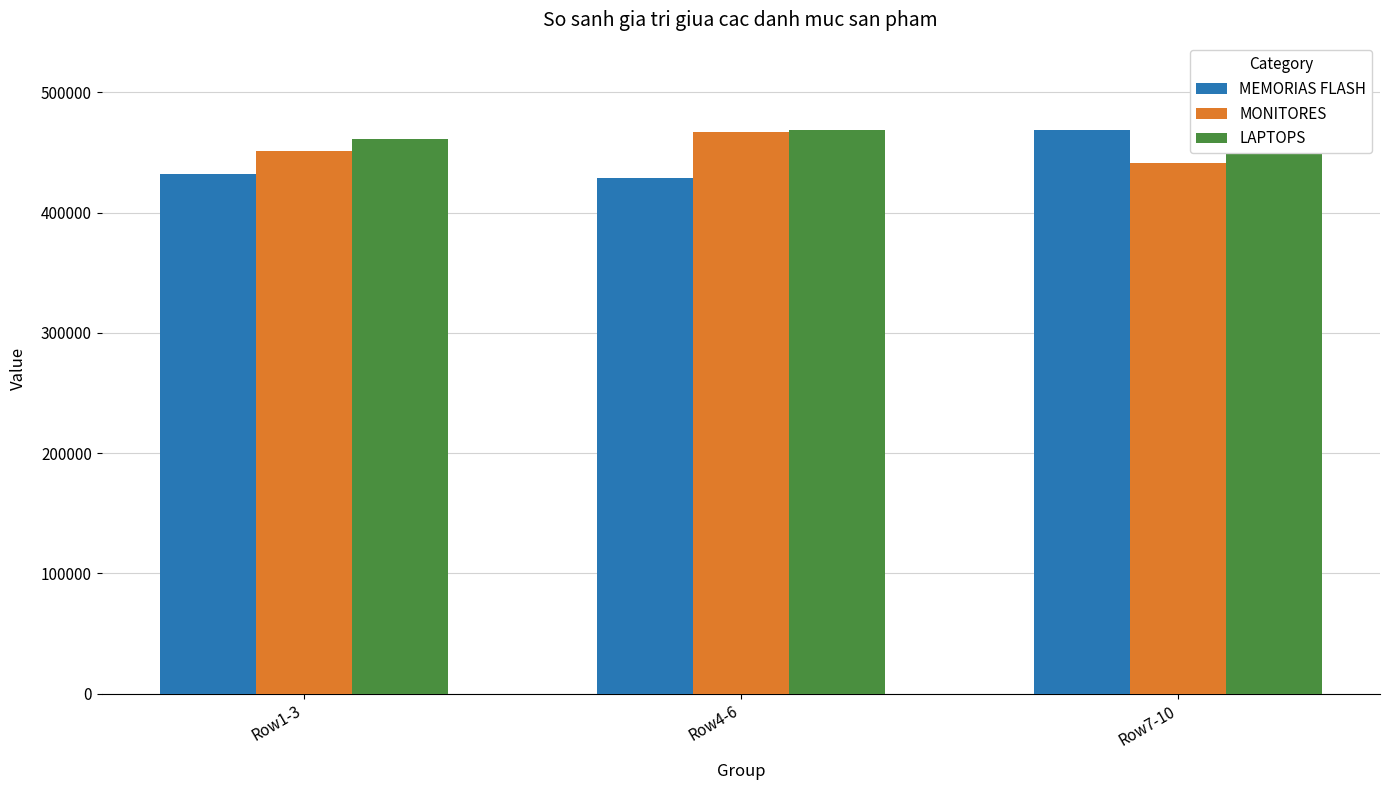

Is it true that LAPTOPS equals 468965.0 at Row4-6?

True